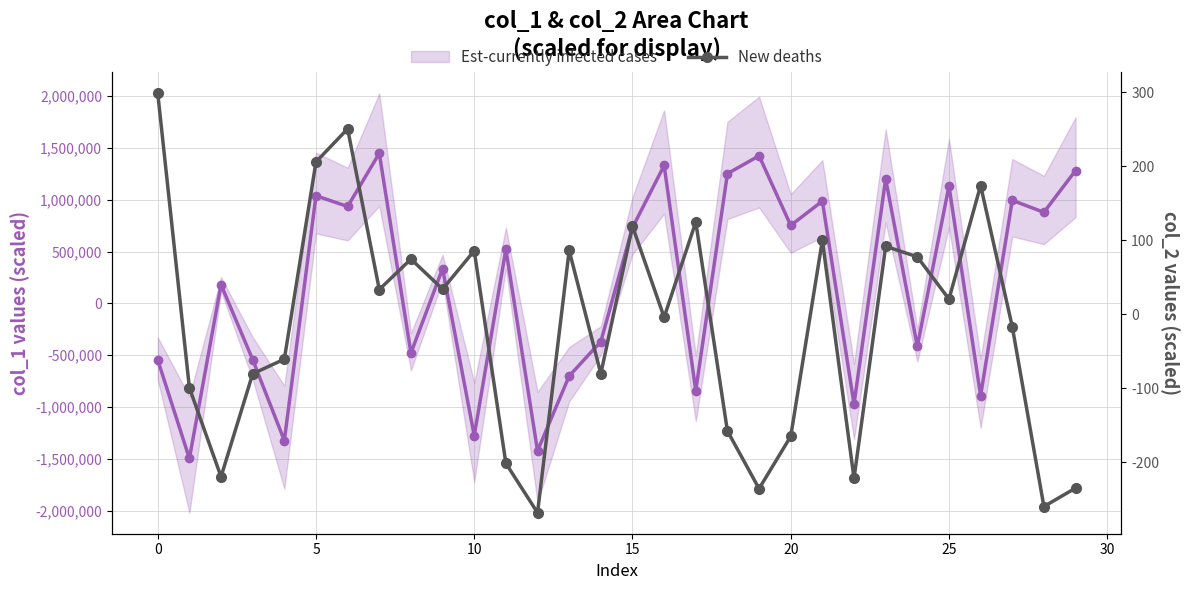

Rank the series by their average value, from lowest to highest.

New deaths, Est-currently infected cases